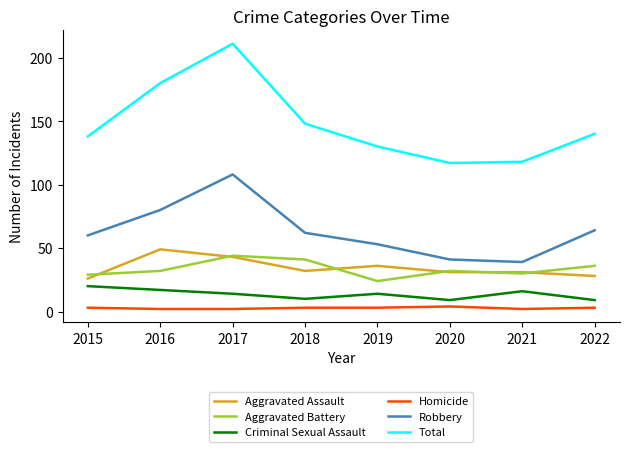

At how many categories does at least one series exceed 96?

8